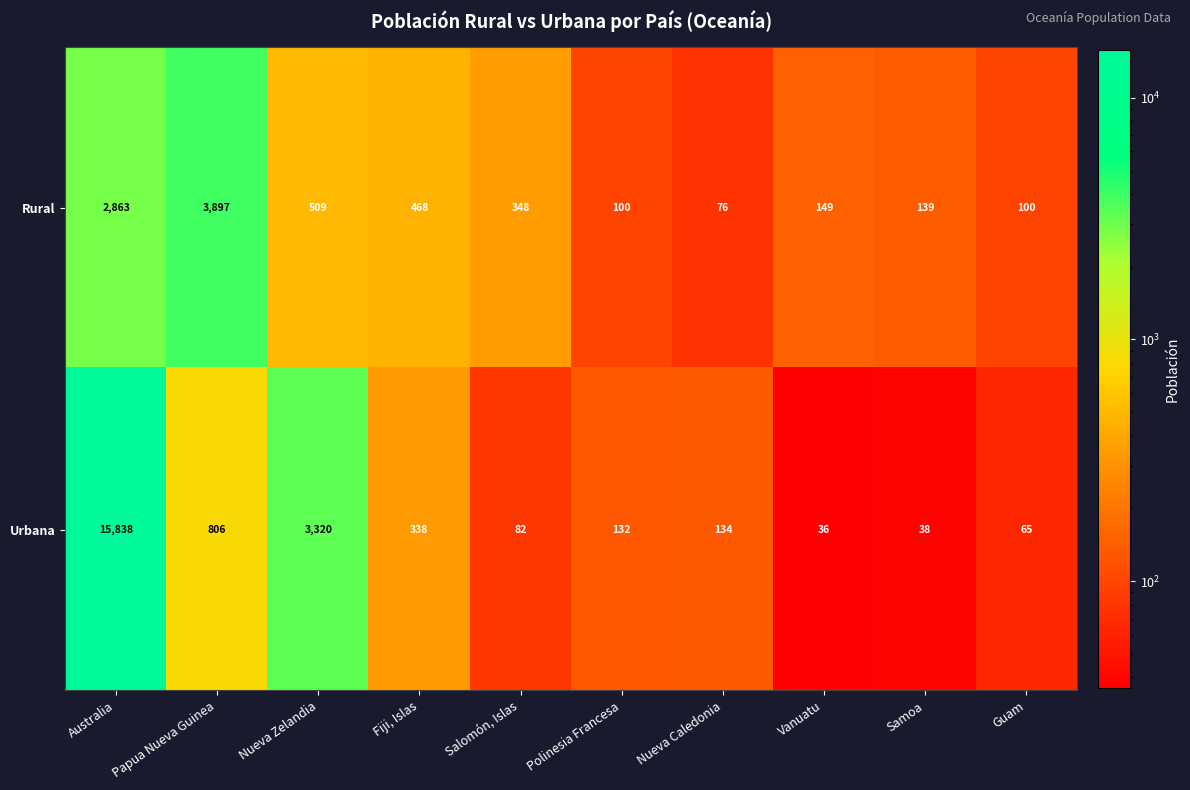

At how many categories does at least one series exceed 3126?

3